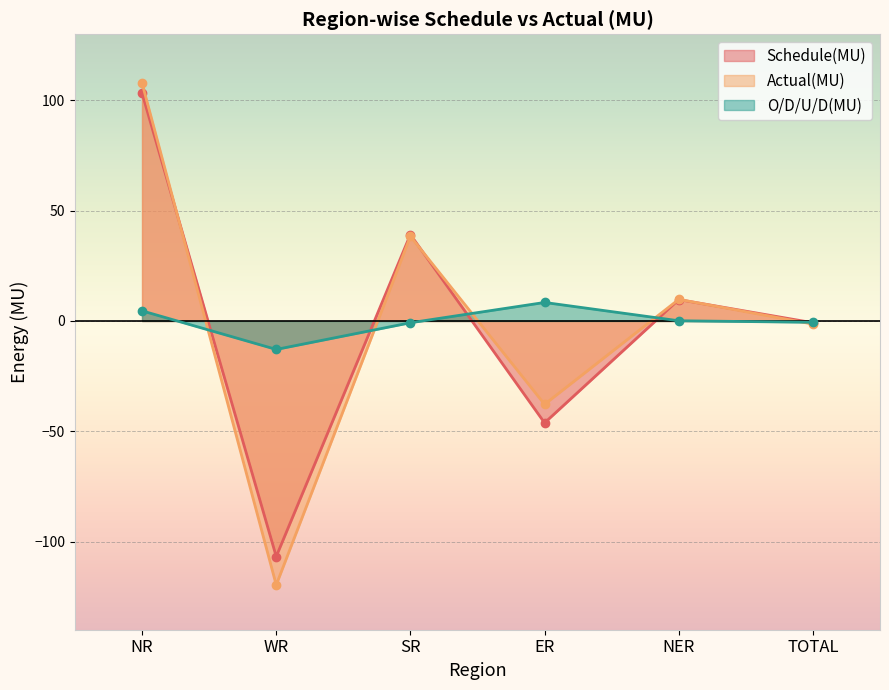

The value of Schedule(MU) at NER is 9.7. True or false?

True